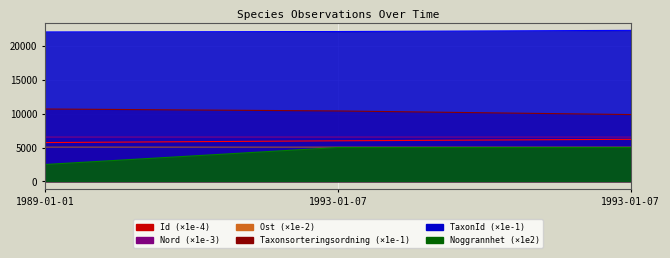

What is the sum of all Taxonsorteringsordning values?

30904.0